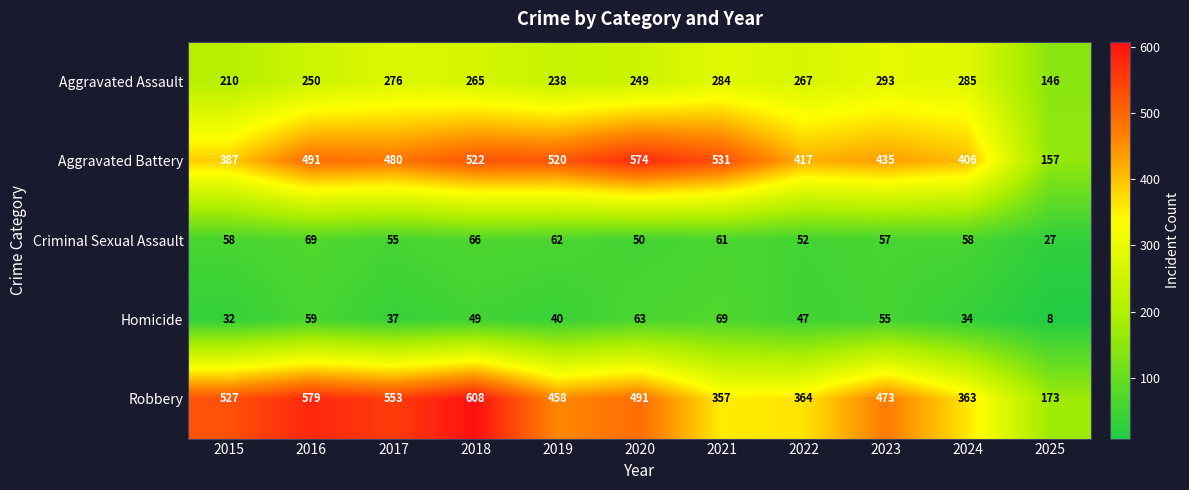

What is the difference between the maximum and second lowest values in the Criminal Sexual Assault series?

19